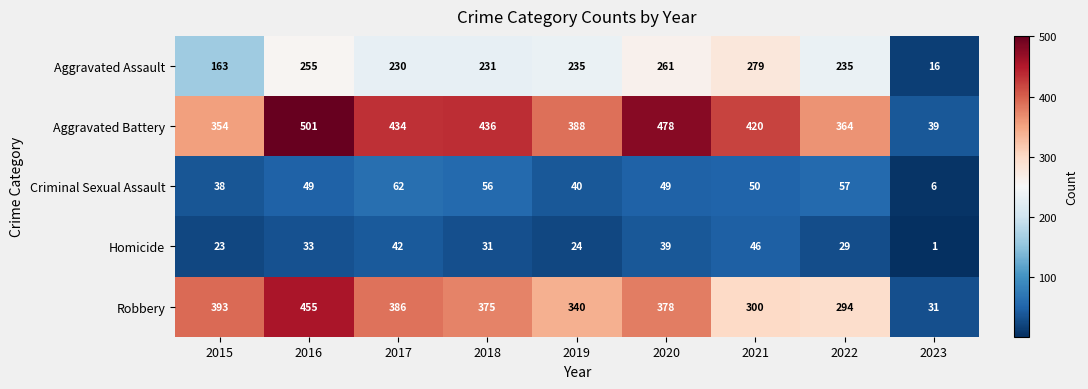

At which category is the sum across all series the highest?

2016